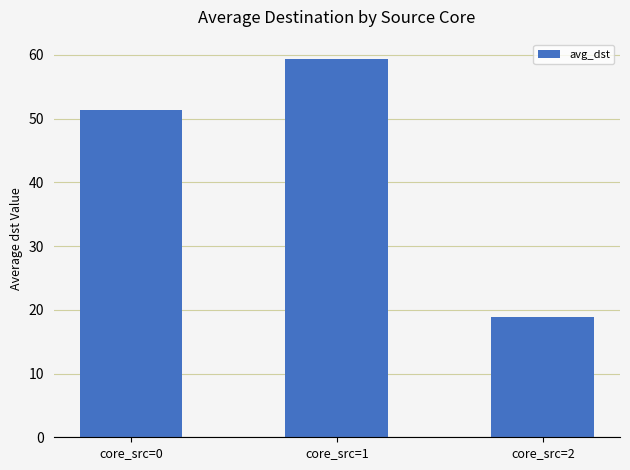

What is the change in value from core_src=0 to core_src=1?

+8.1